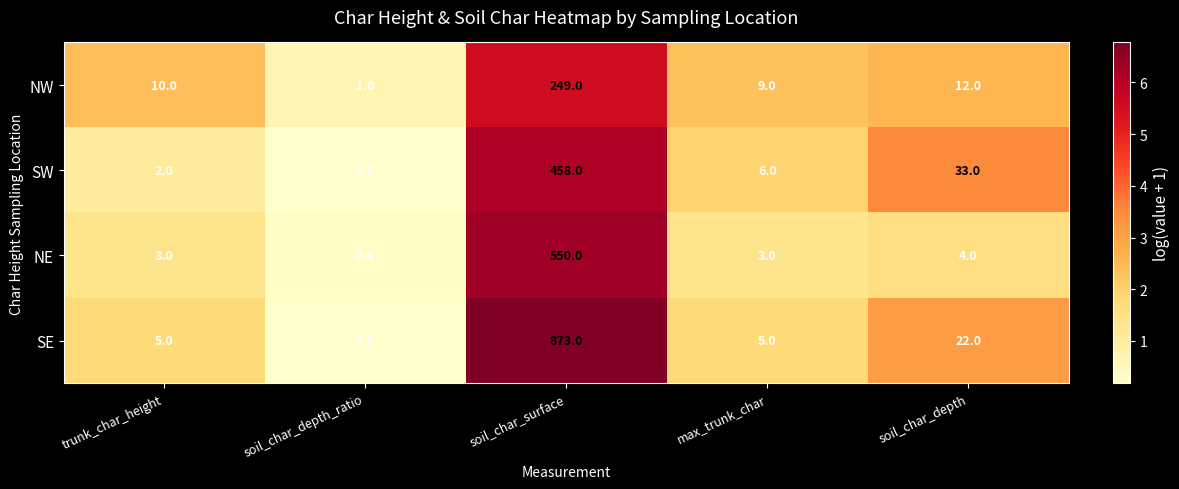

Between soil_char_depth_ratio and soil_char_surface, which series saw the biggest shift?

SE